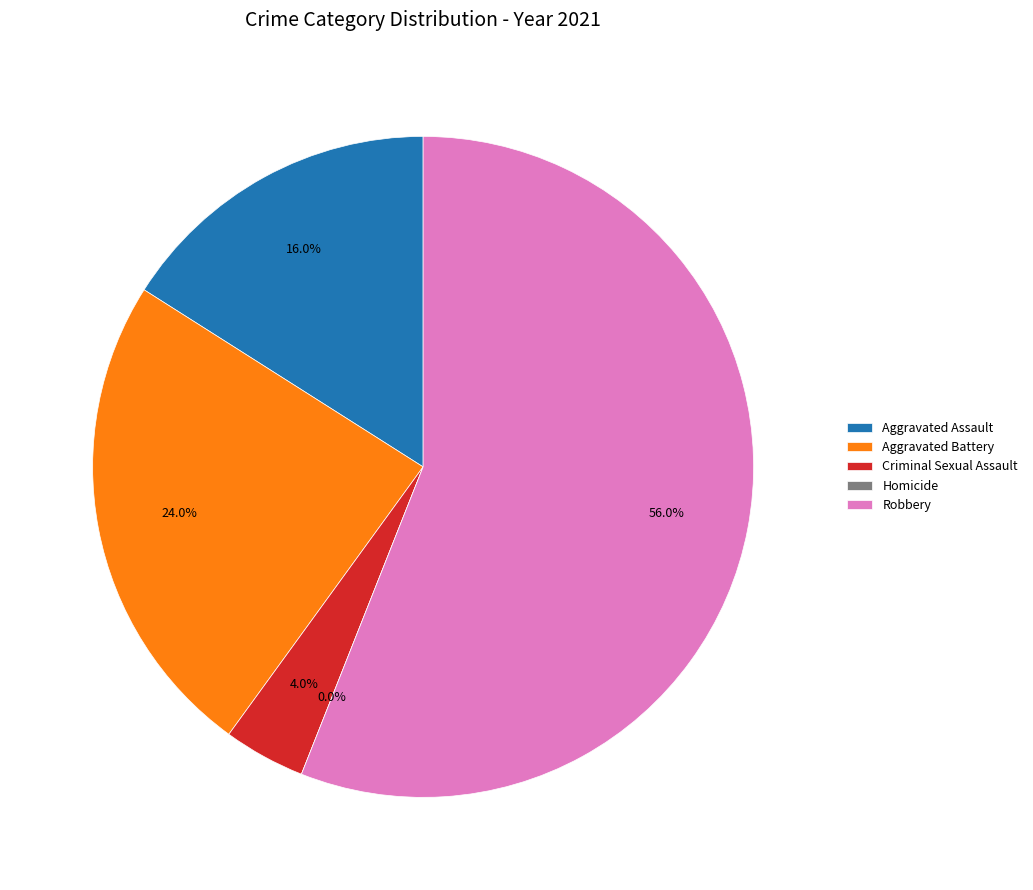

What is the total percentage of Criminal Sexual Assault and Robbery?

60.0%